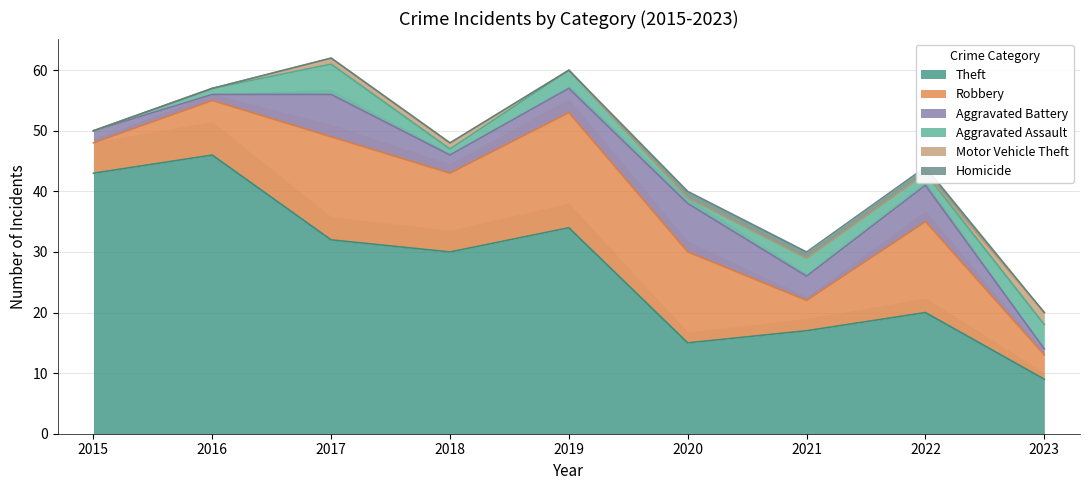

The value of Theft at 2017 is 54. True or false?

False